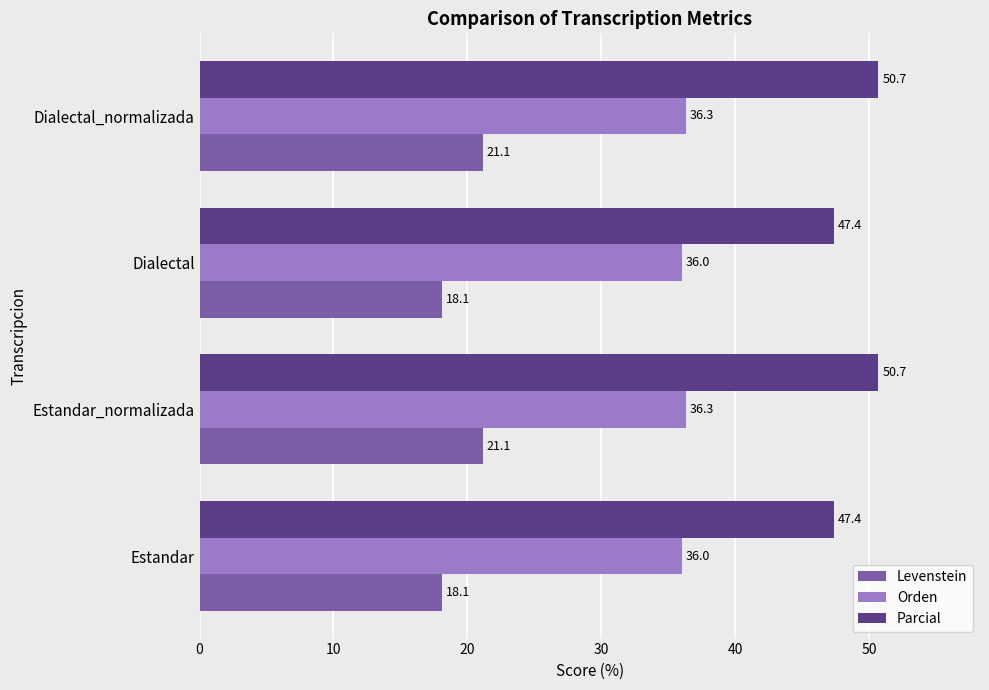

Rank the series by their average value, from lowest to highest.

Levenstein, Orden, Parcial